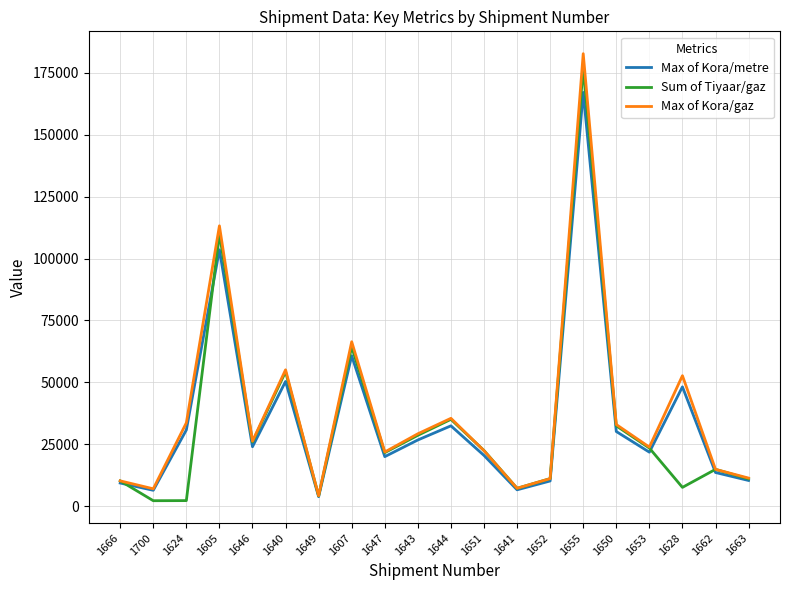

Which series has the largest range (max minus min)?

Max of Kora/gaz